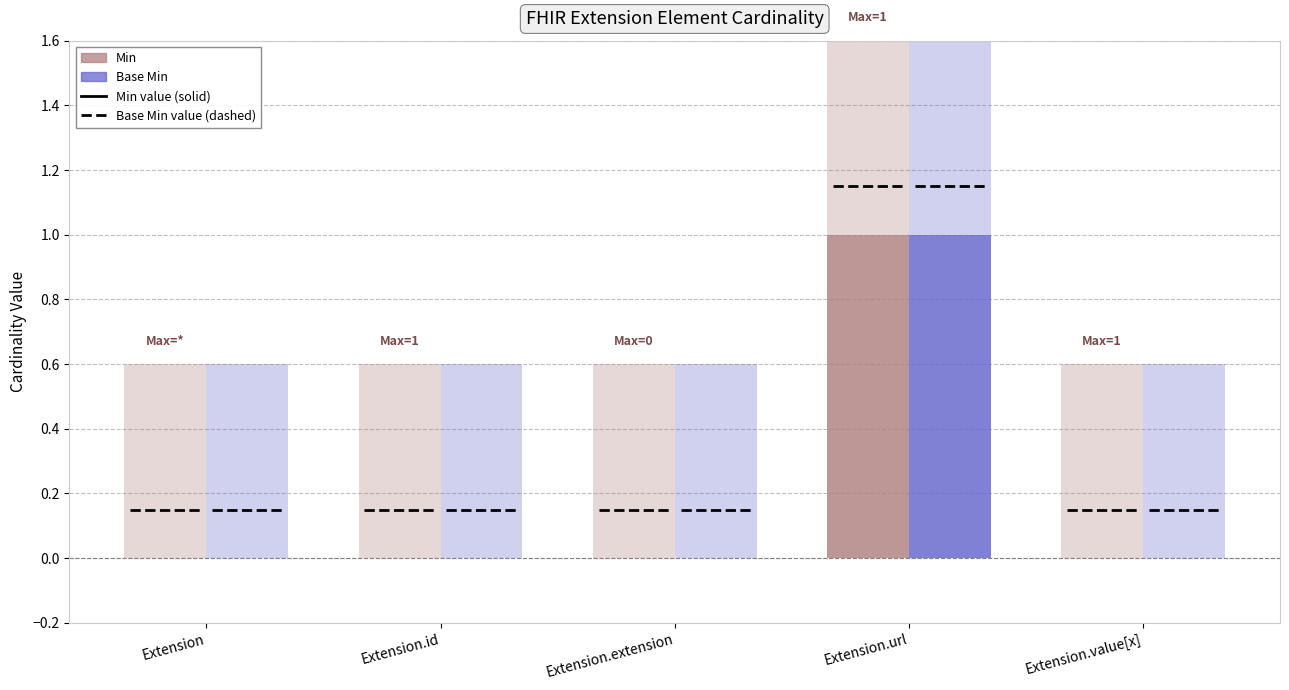

How many values in Base Min are above zero?

1